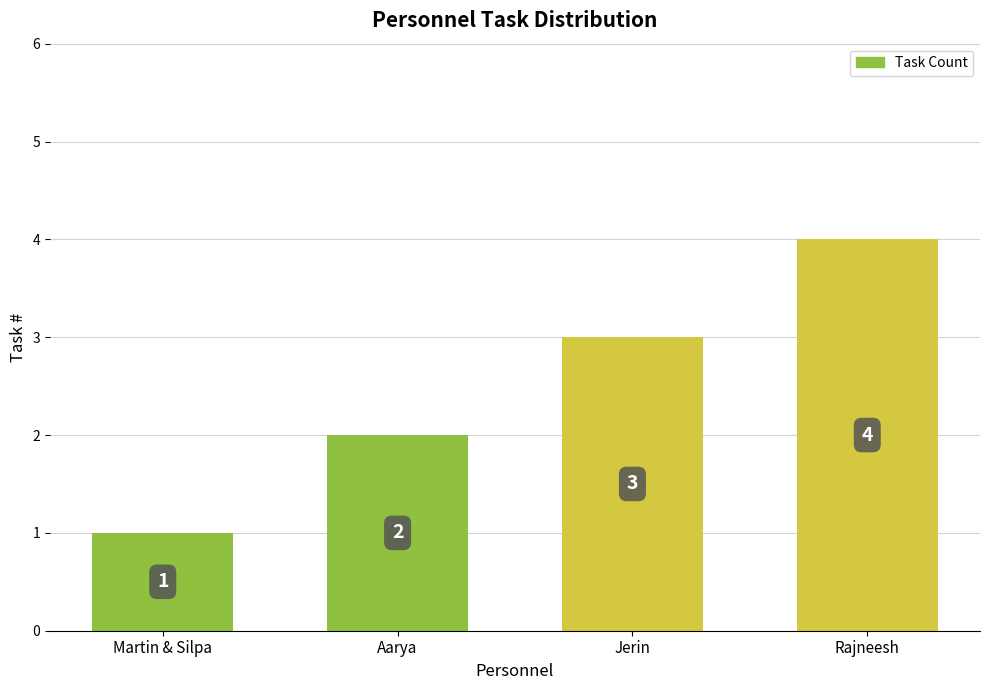

What is the smallest value displayed?

1